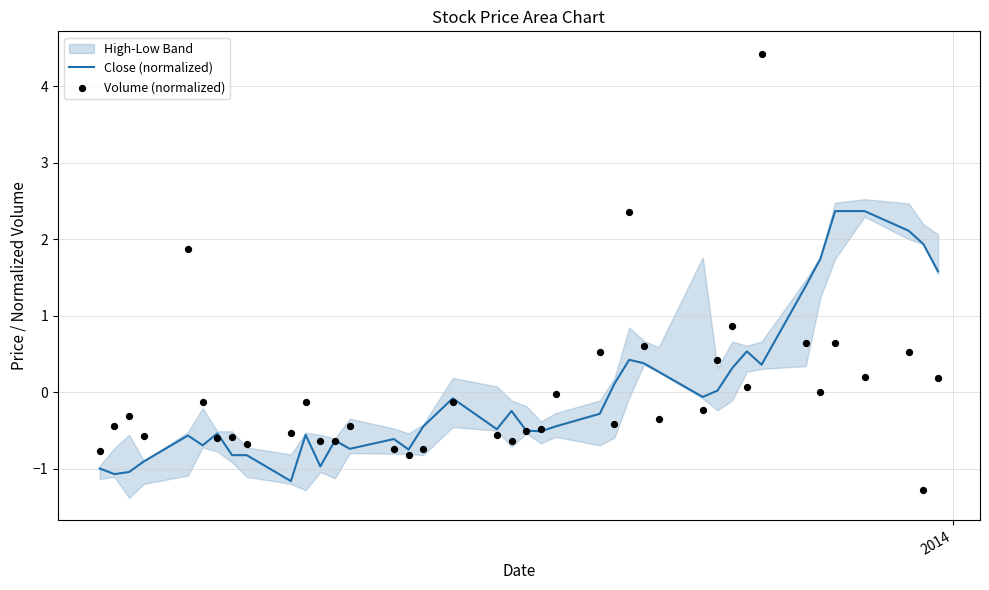

Is the value of Close (normalized) at 19 greater than the value of Volume (normalized) at 3?

Yes